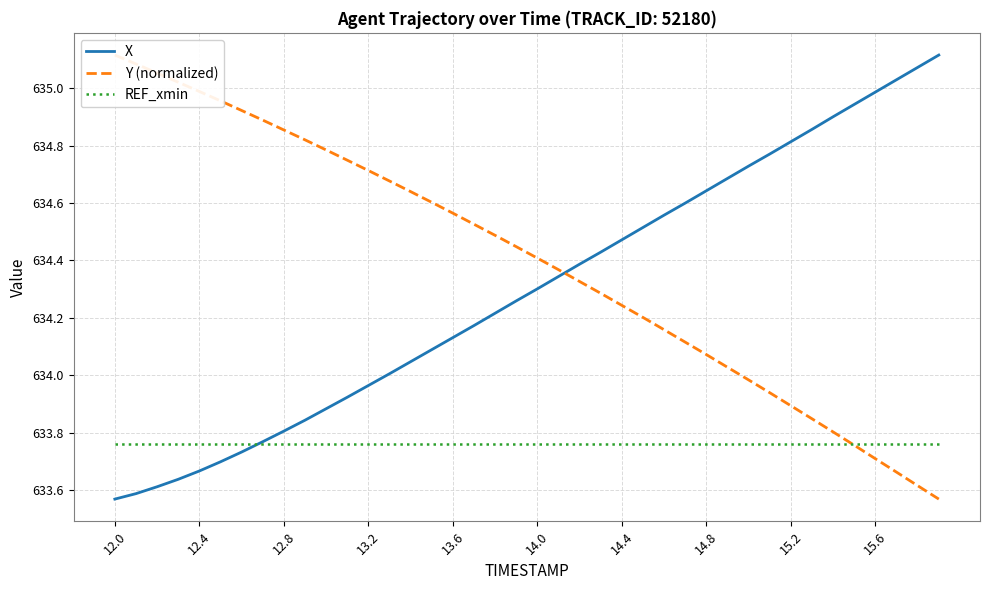

List the series in order of their overall mean, highest first.

Y (normalized), X, REF_xmin